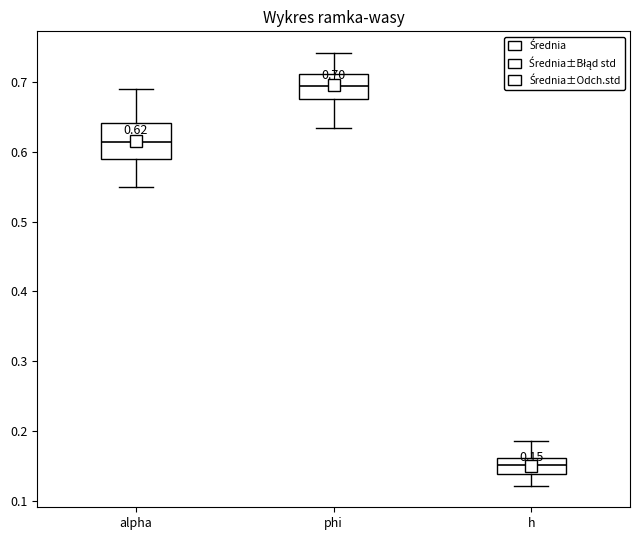

Which box has the highest median line?

phi